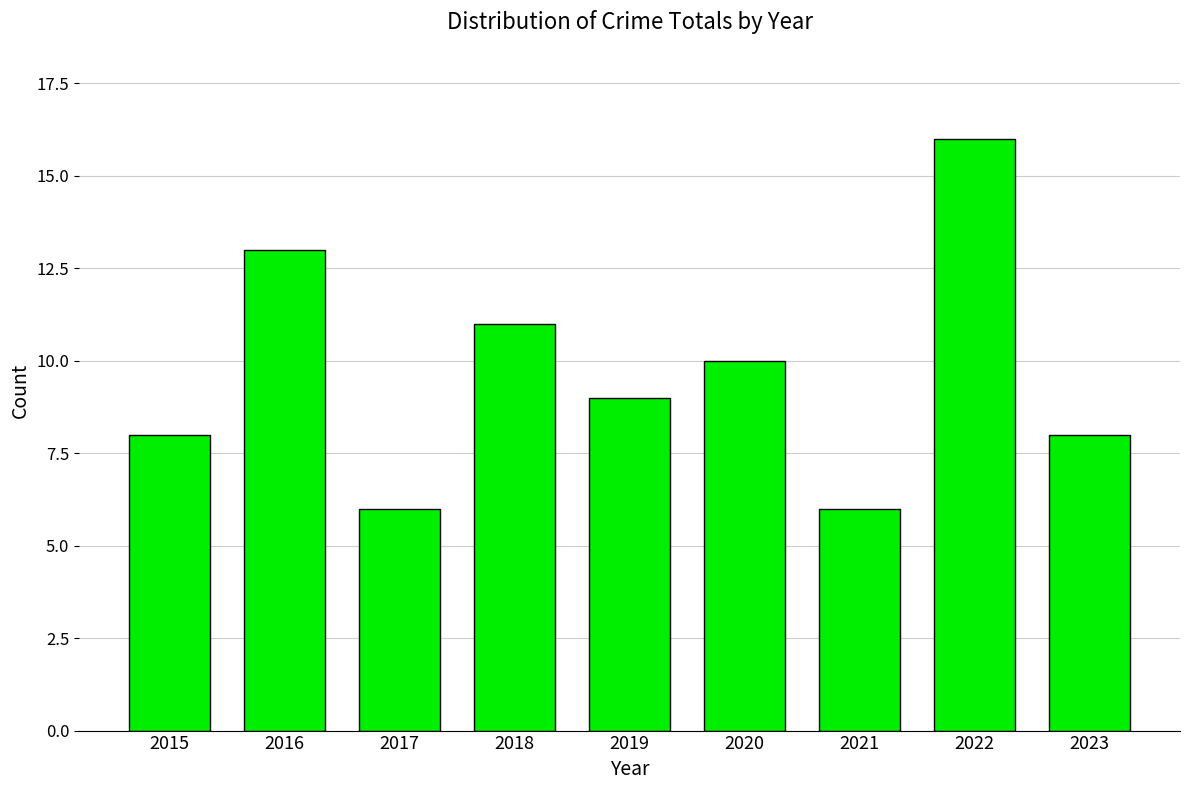

True or false: the data shows 6 at 2017.

True